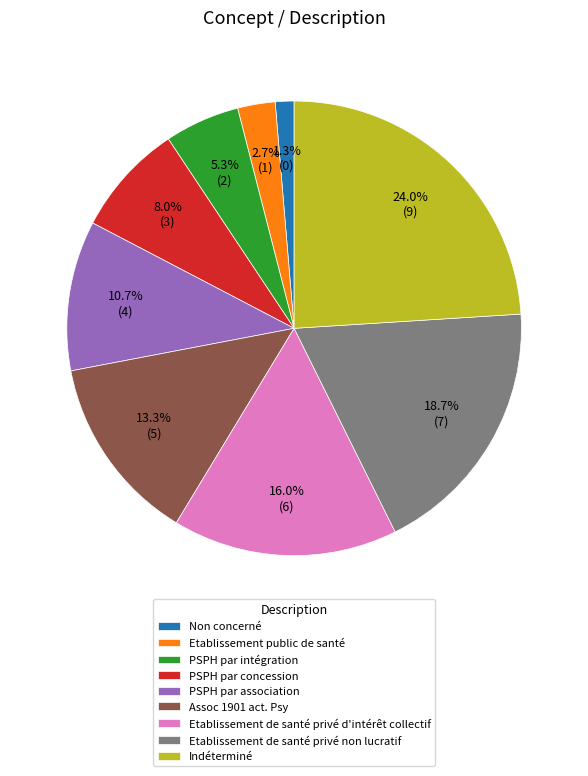

How much of the chart is everything except PSPH par concession?

92.0%